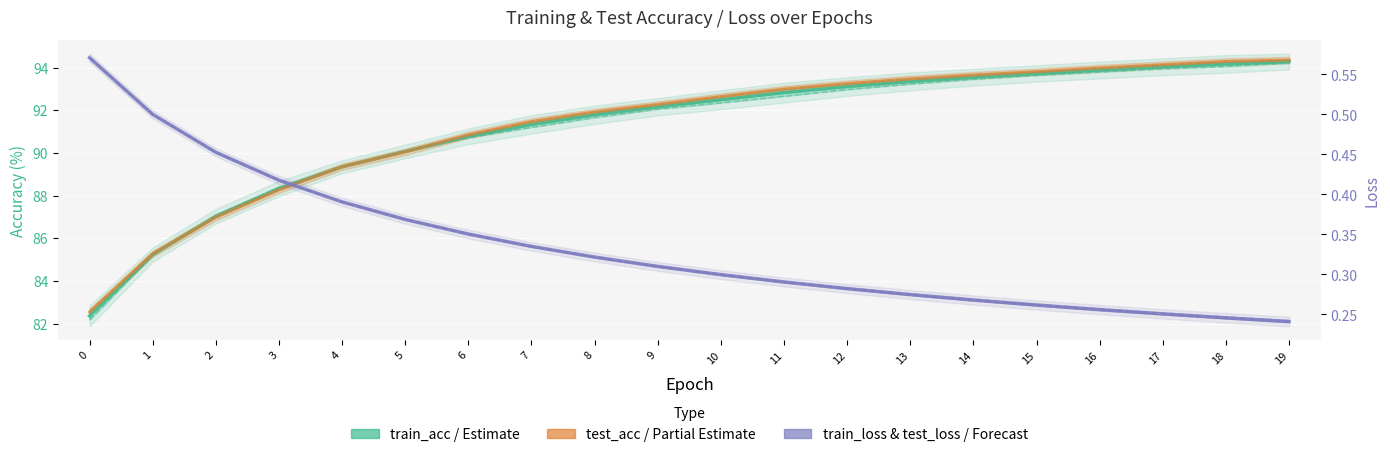

How many series are shown in this chart?

3